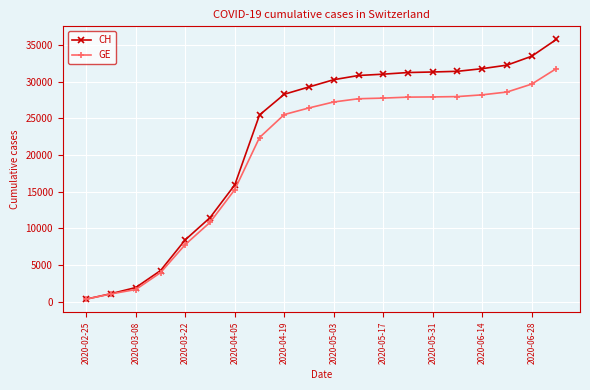

Which series has the largest total across all categories?

CH